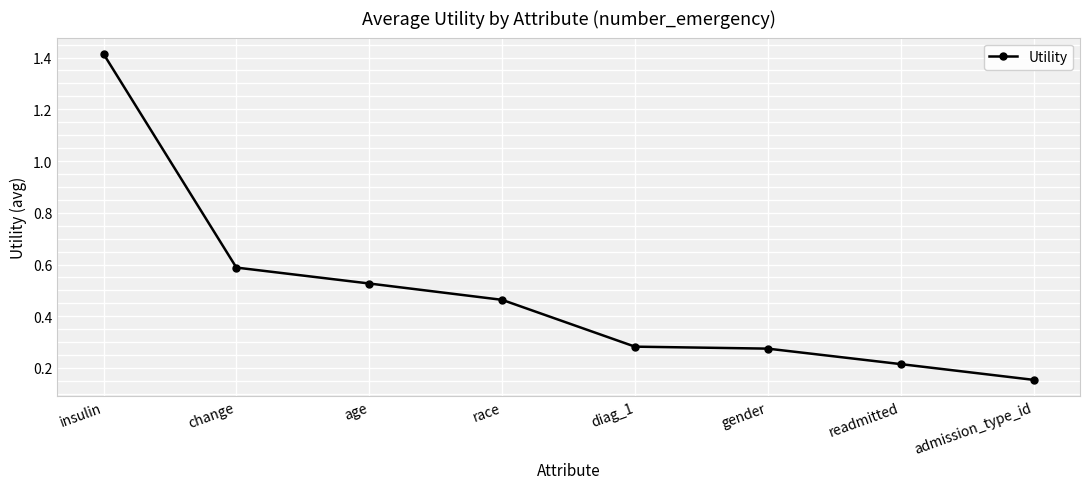

What is the change in value from age to race?

-0.1